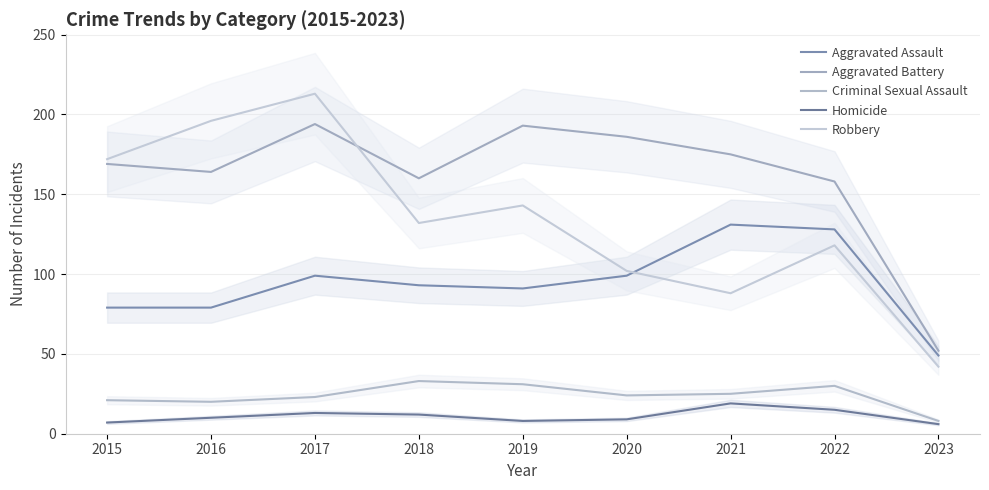

True or false: Robbery and Criminal Sexual Assault cross at least once.

False